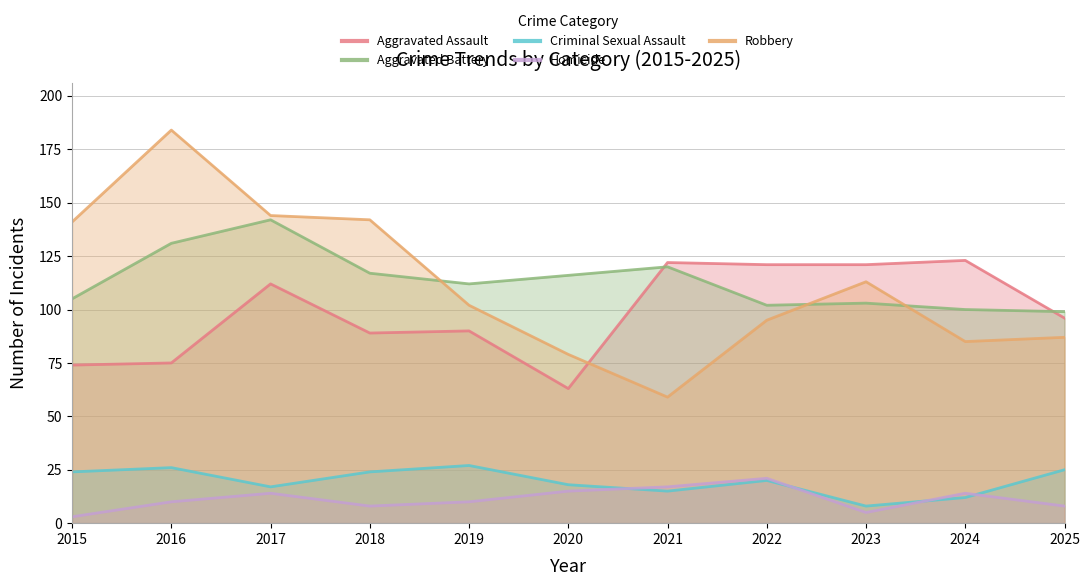

What is the difference between the maximum and minimum values in the Aggravated Battery series?

43